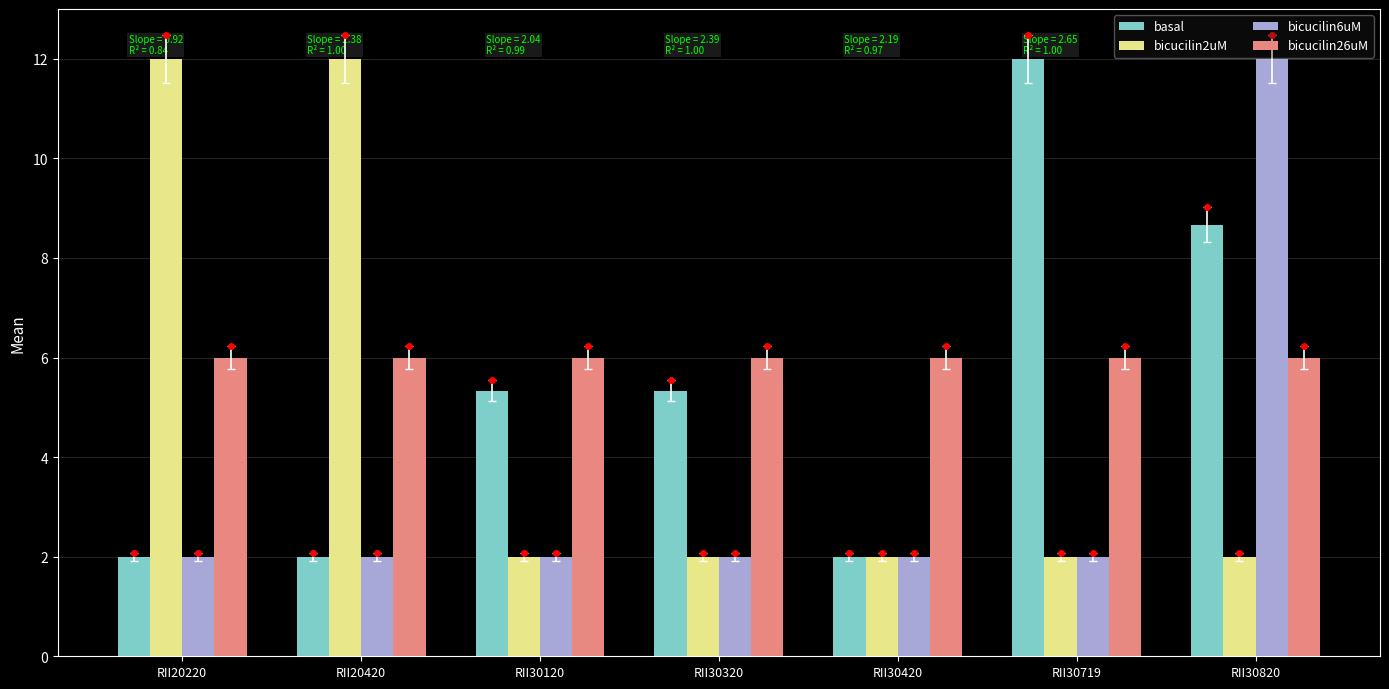

The bicucilin6uM series shows 12.0 at RII30820. True or false?

True